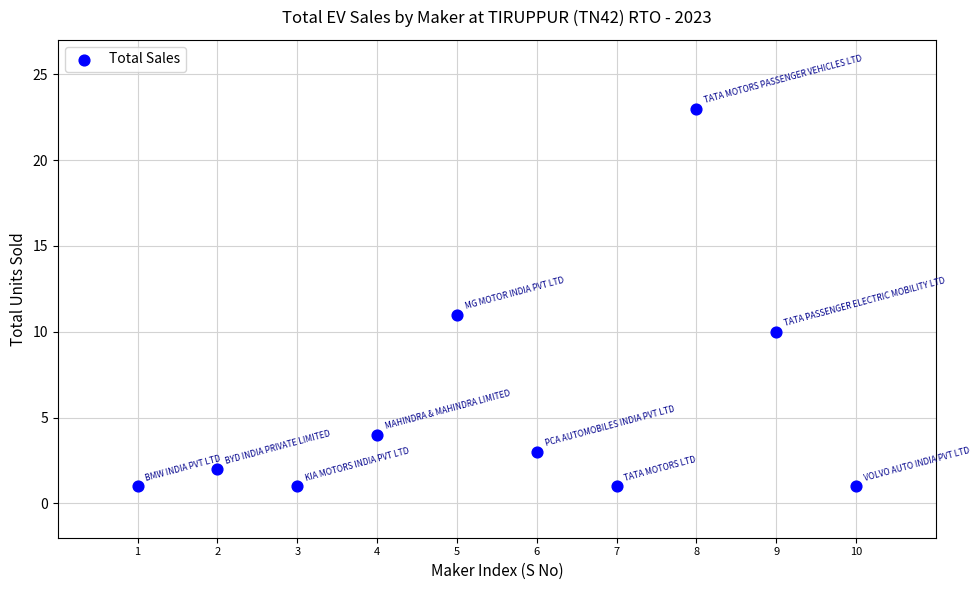

What Y value in the scatter plot is closest to 12?

11